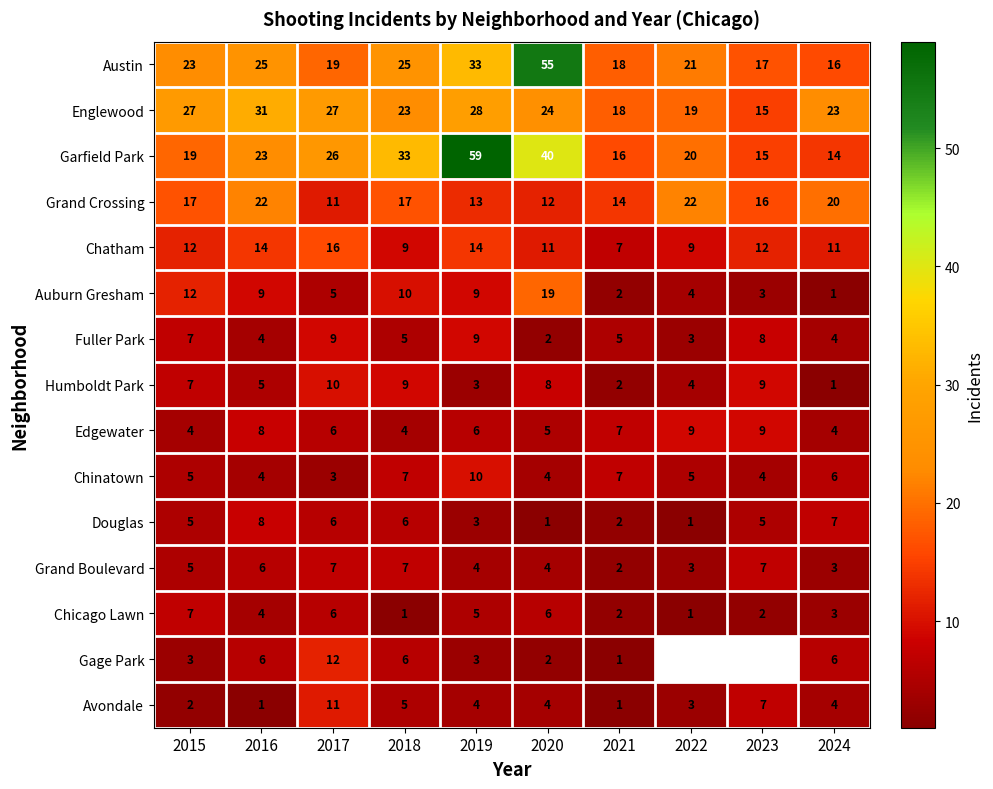

What is the spread (max minus min) of values at 2020?

54